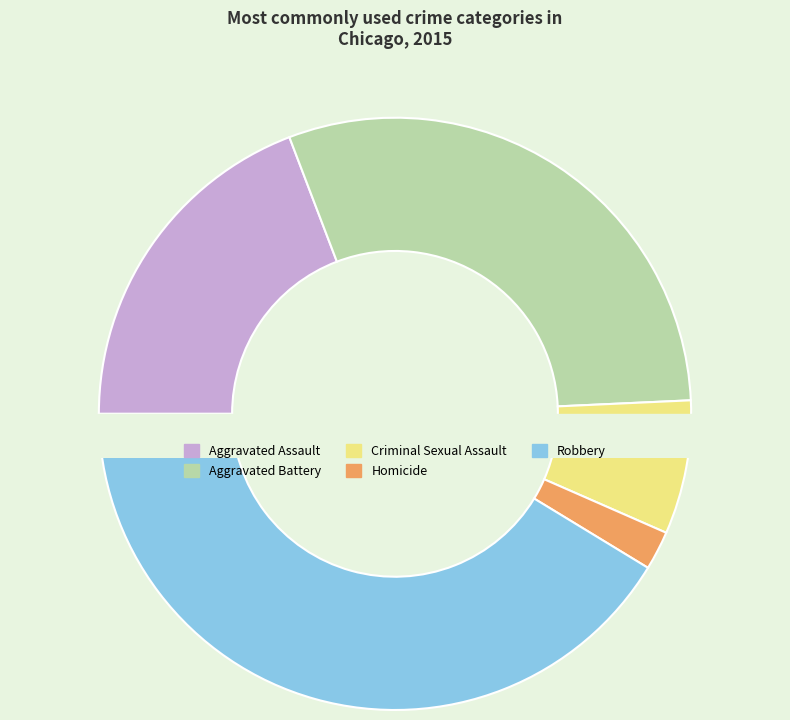

Between Robbery and Aggravated Assault, which is larger?

Robbery